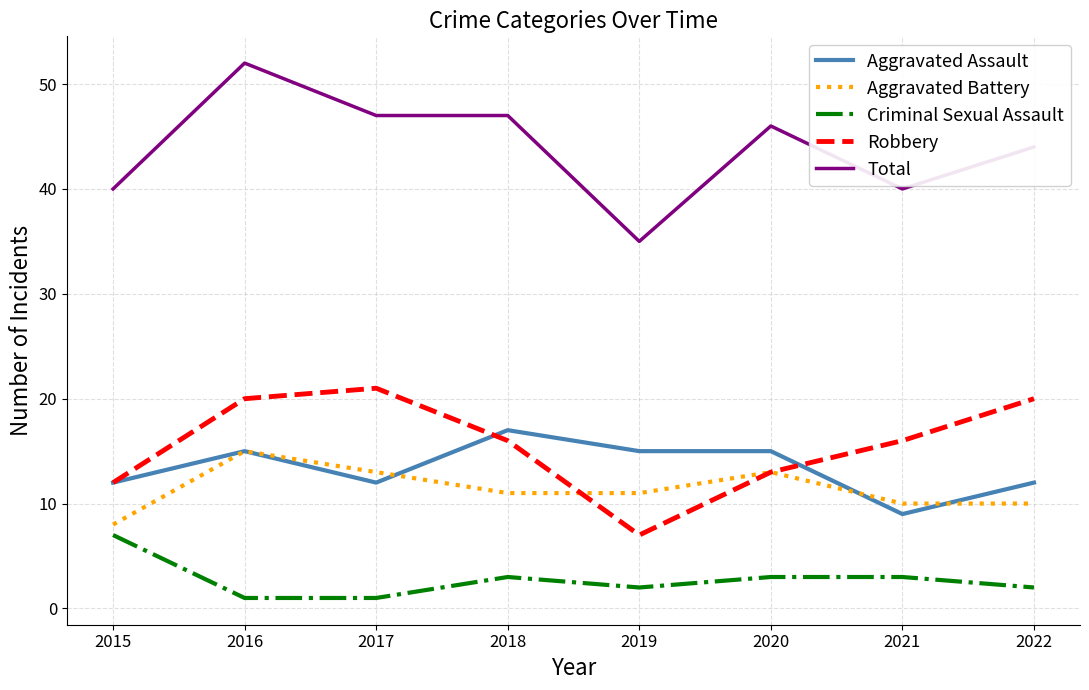

True or false: Total and Aggravated Assault intersect in this chart.

False